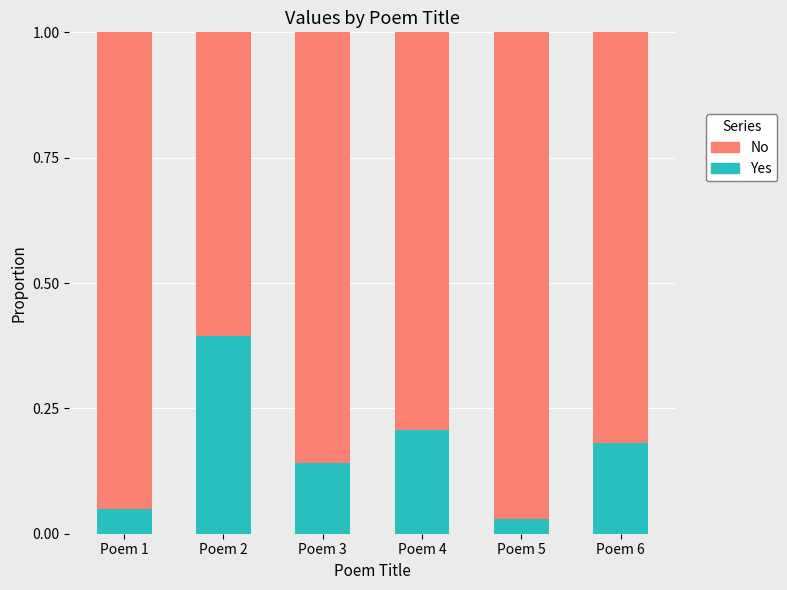

What is the sum of the Yes values at Poem 1 and Poem 4?

0.3